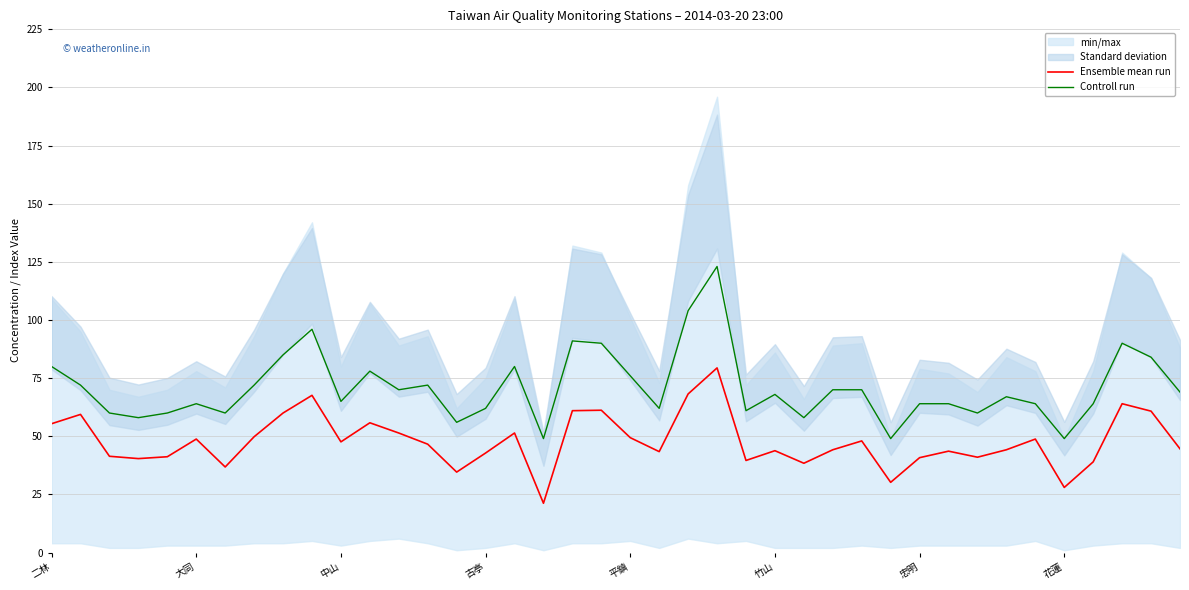

How many data points in Controll run are above 68?

19